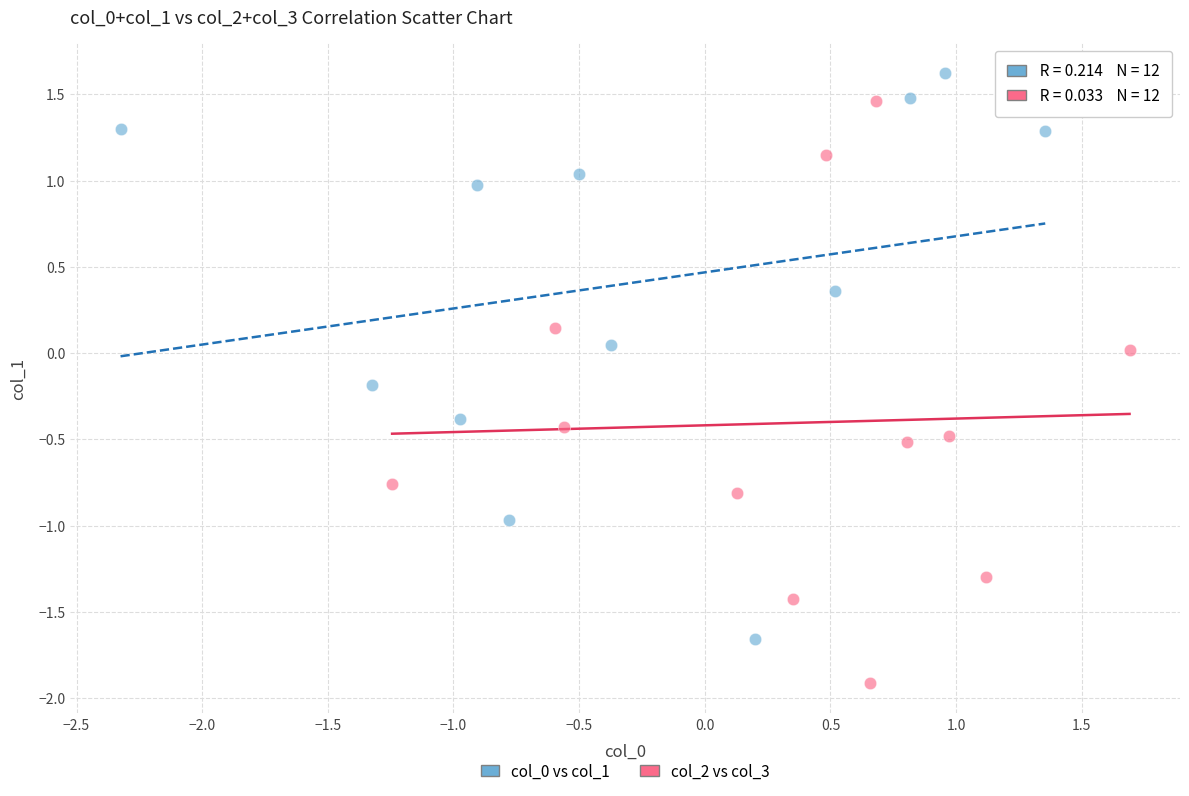

Which series contains the lowest Y value?

col_2 vs col_3